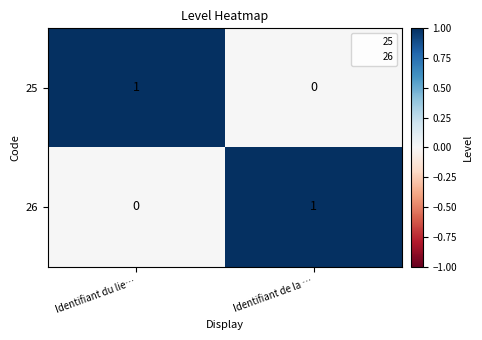

Is the value of 26 at Identifiant de la … greater than the value of 25 at Identifiant de la …?

Yes